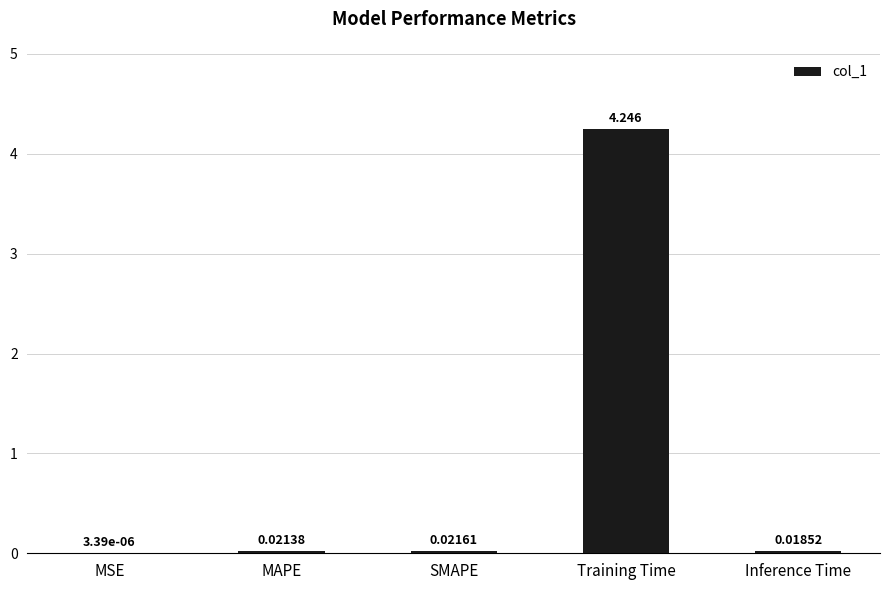

Which label corresponds to the largest value in the chart?

Training Time